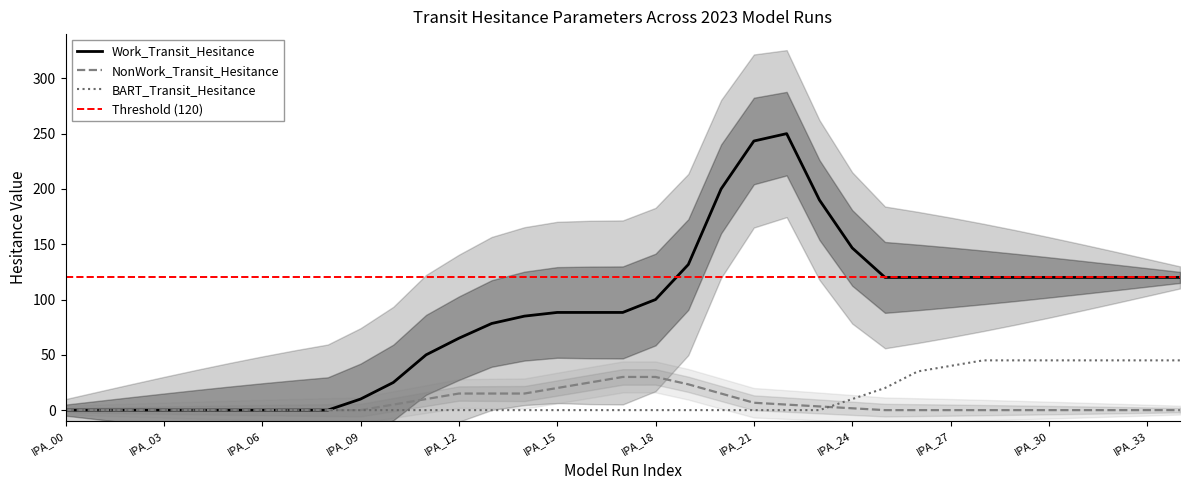

What is the value of the Work_Transit_Hesitance point at the 14th from the left?

78.3